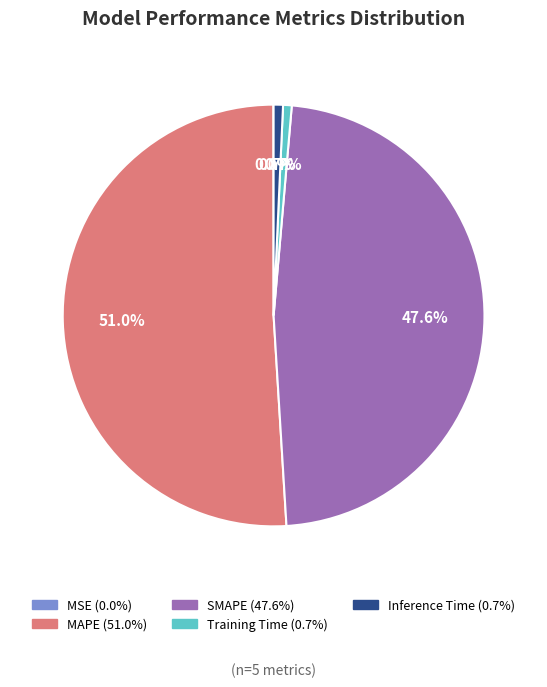

Combined, do MAPE and Inference Time account for over 50%?

Yes